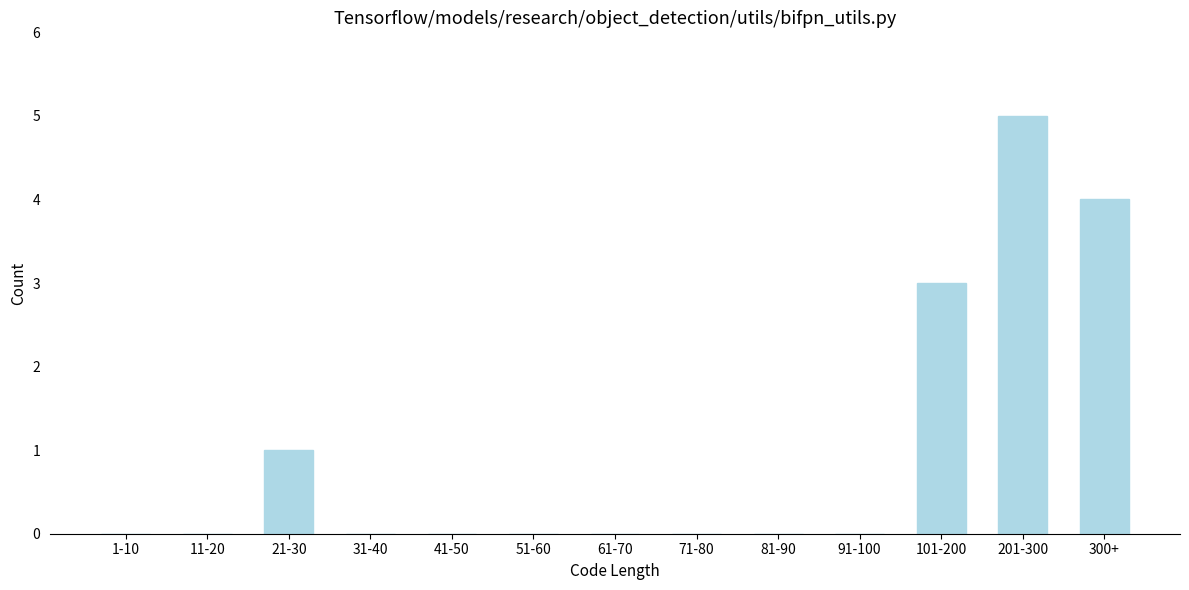

Reading left to right, extract all data points from this chart.

1-10=0	11-20=0	21-30=1	31-40=0	41-50=0	51-60=0	61-70=0	71-80=0	81-90=0	91-100=0	101-200=3	201-300=5	300+=4